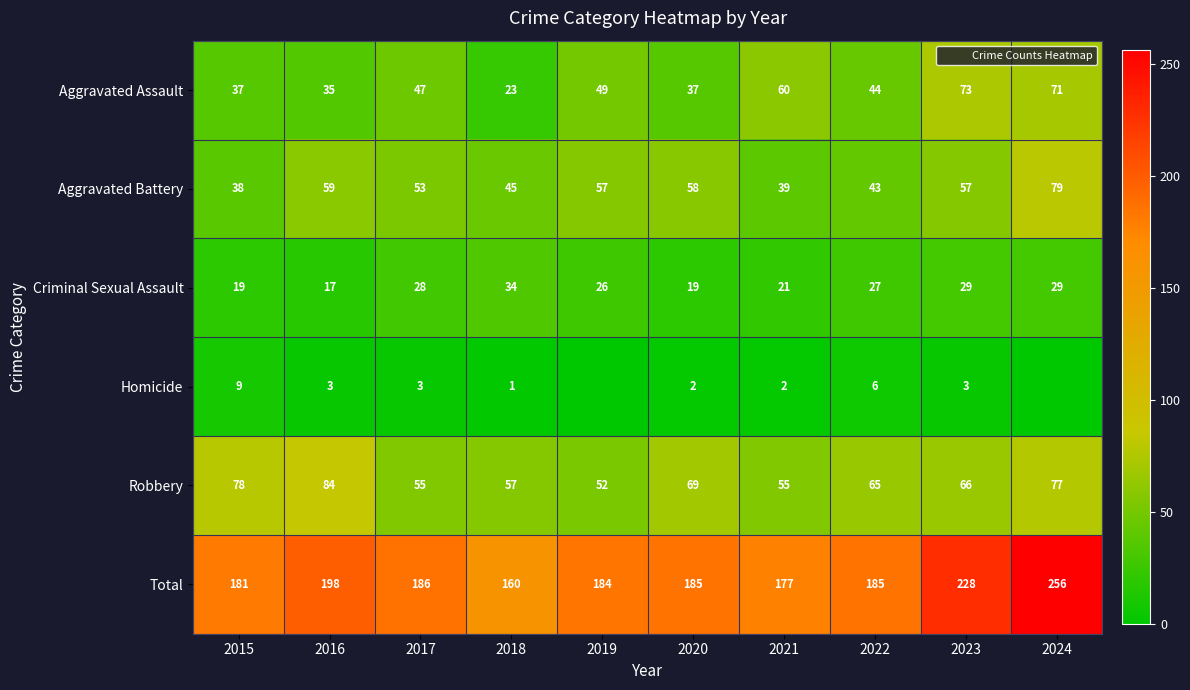

Which series changed the most between 2019 and 2022?

Aggravated Battery